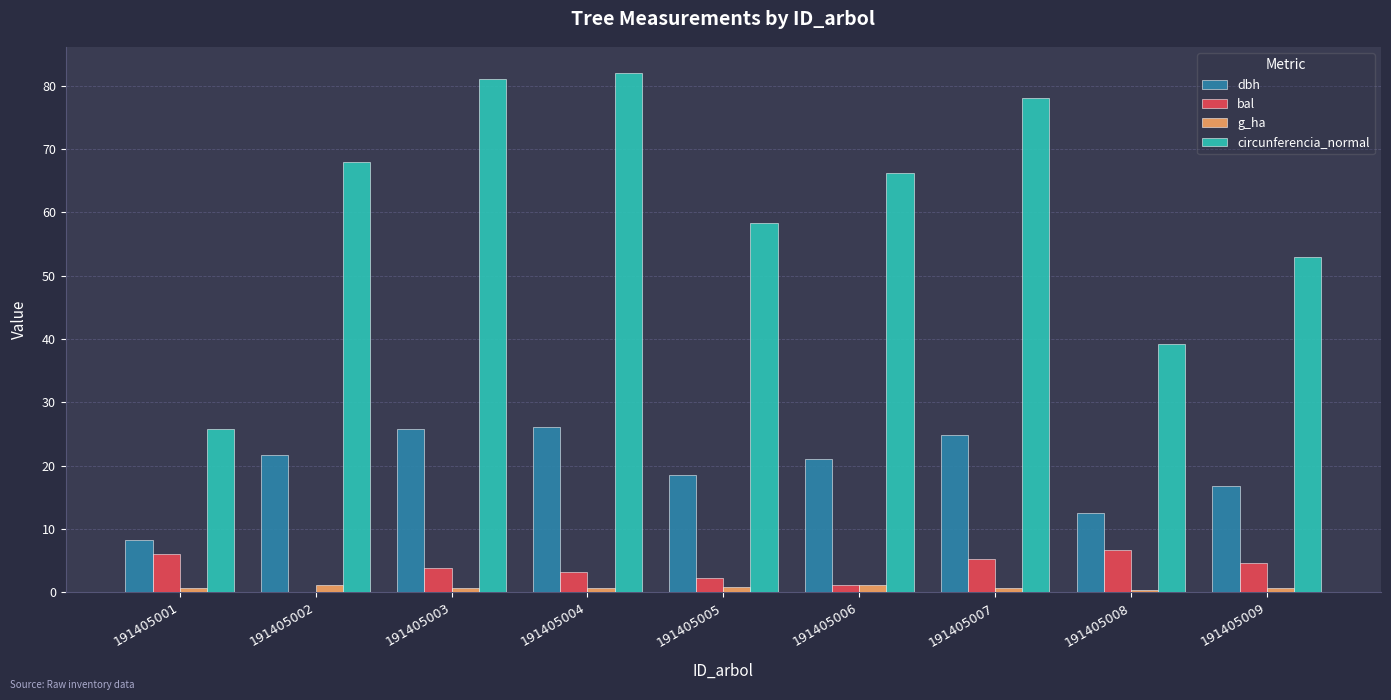

True or false: circunferencia_normal has a value of 68.0 at 191405002.

True